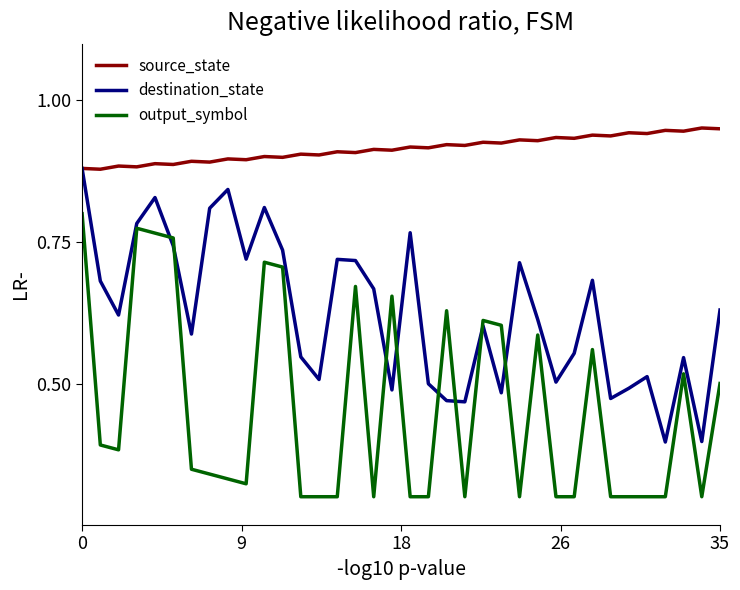

Which series has the largest total across all categories?

source_state